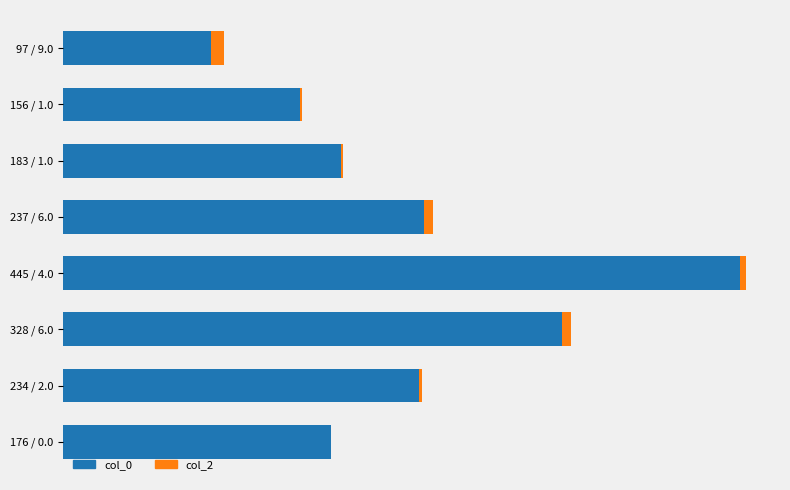

What are all the series names shown in the legend?

col_0, col_2